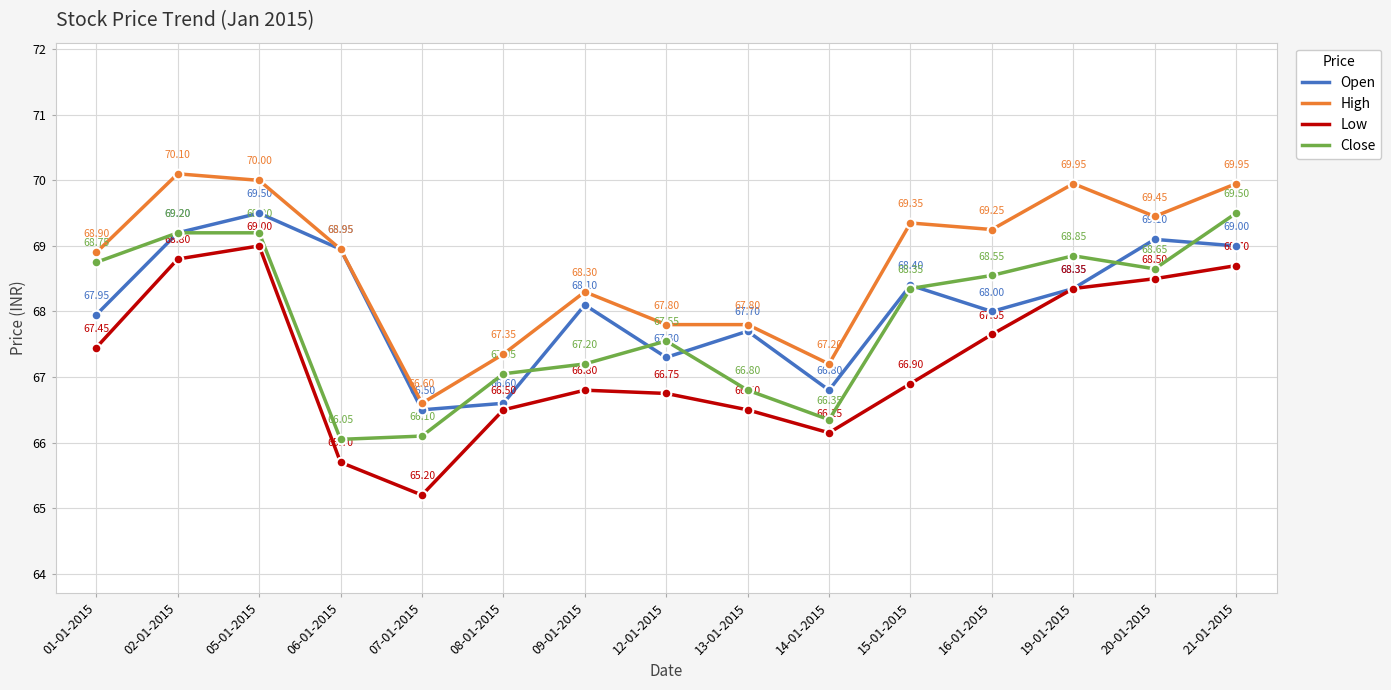

At which category is the sum across all series the highest?

05-01-2015